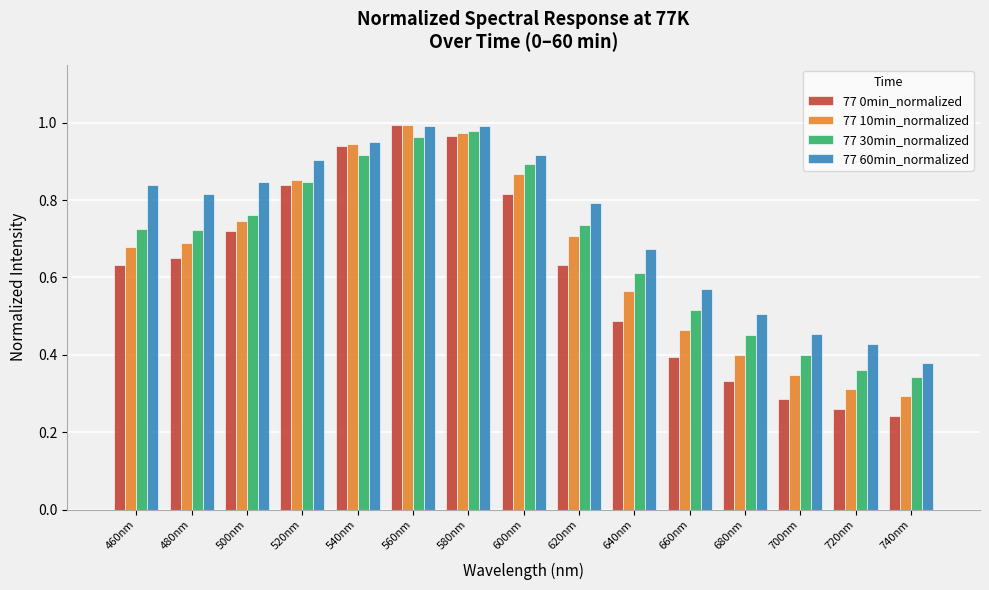

At how many categories does at least one series exceed 0?

15